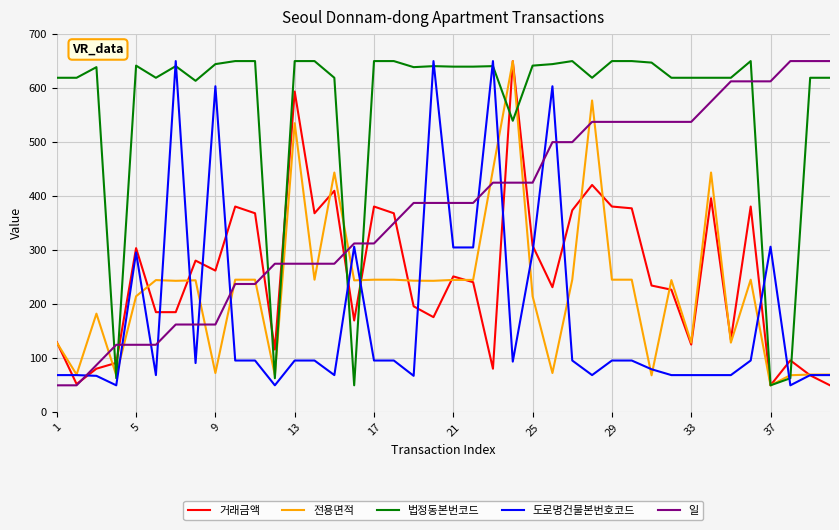

True or false: 일 and 거래금액 intersect in this chart.

True